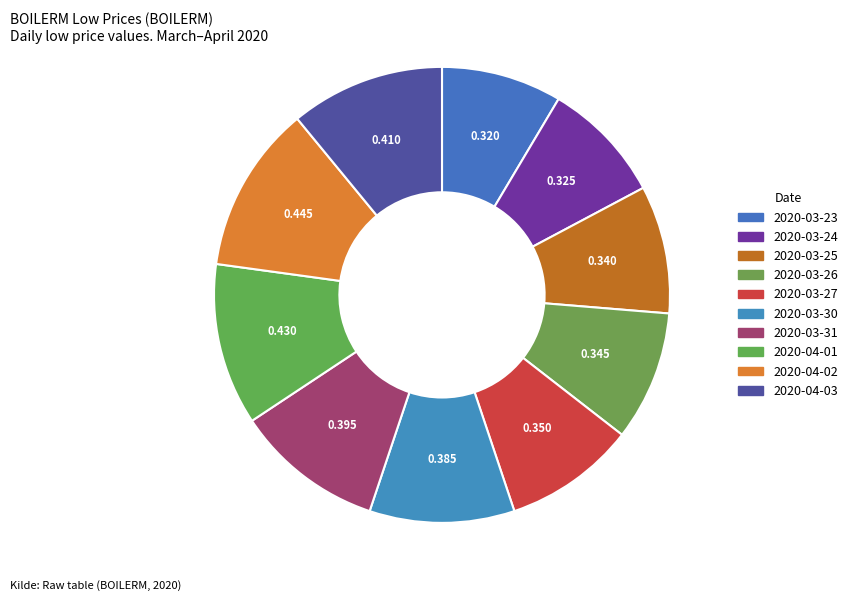

To the nearest percent, what percentage of the pie is 2020-03-23?

9%